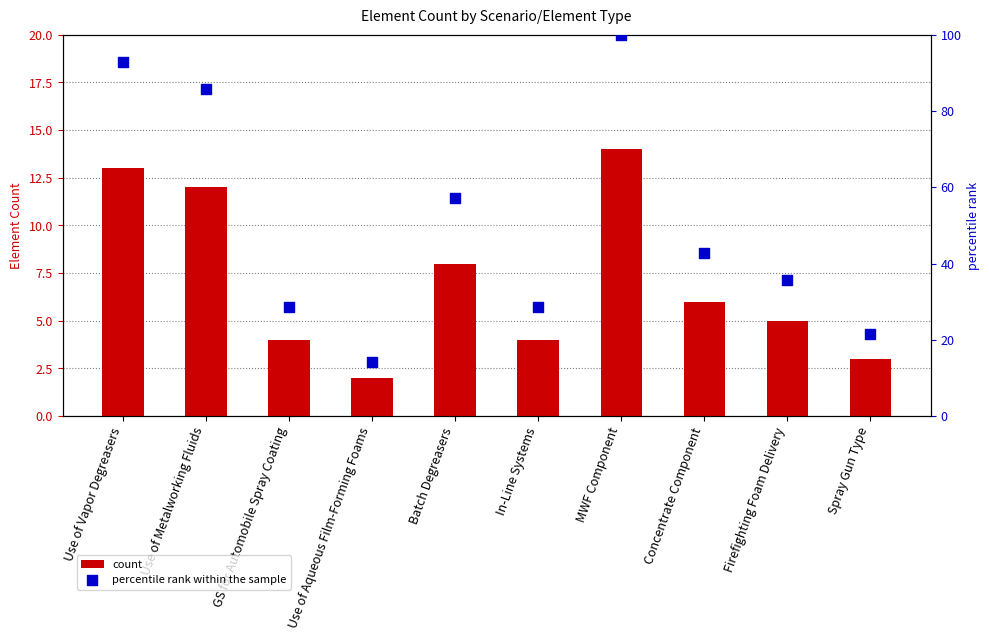

Which series contains the lowest Y value?

count